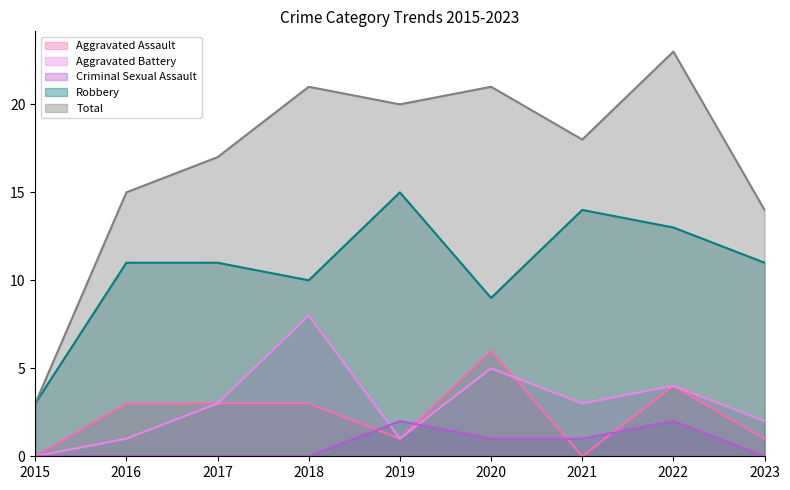

At which category is the sum across all series the highest?

2022